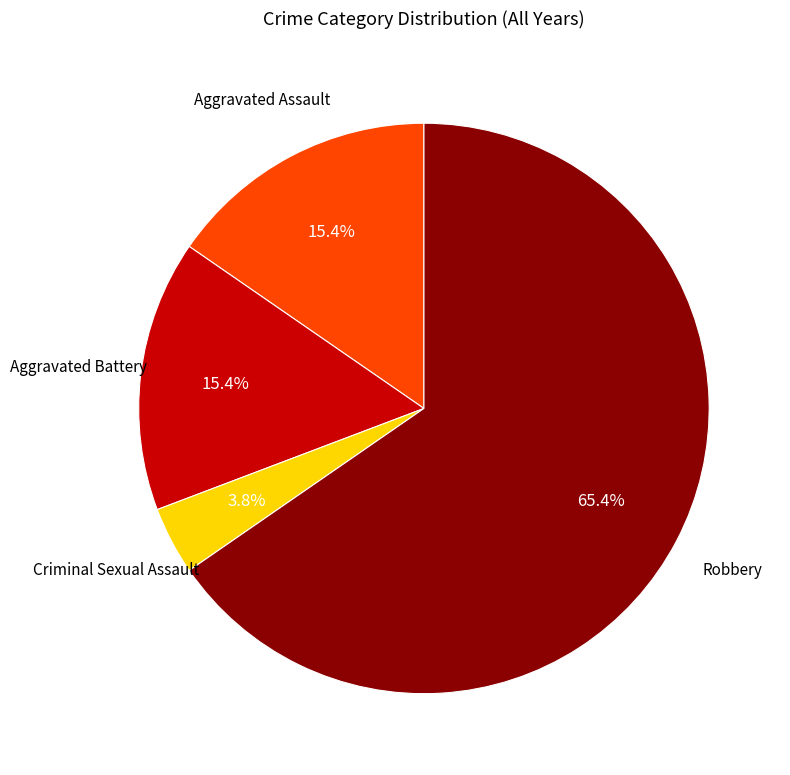

How many slices are in this pie chart?

4